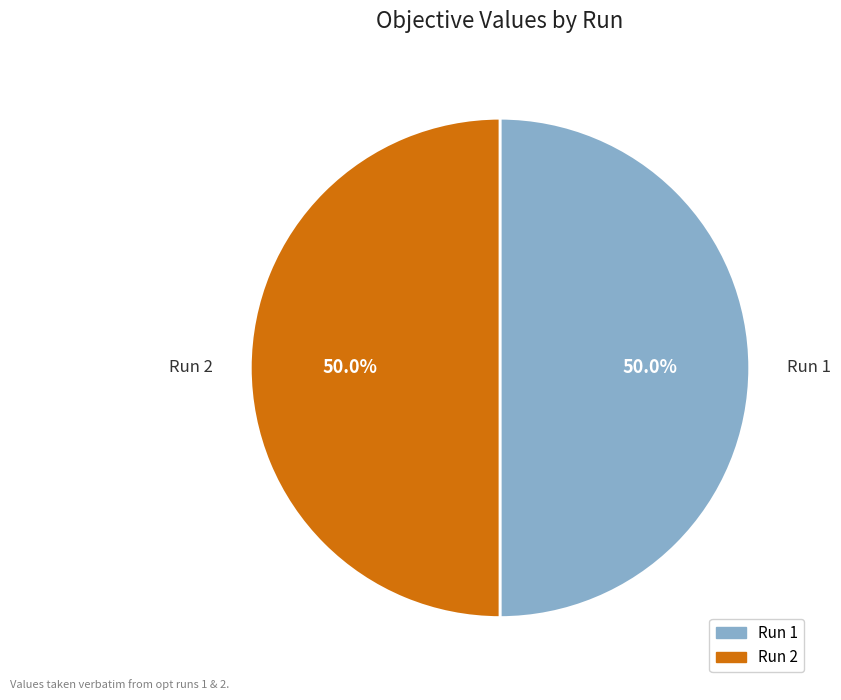

What is the total percentage of Run 1 and Run 2?

100.0%